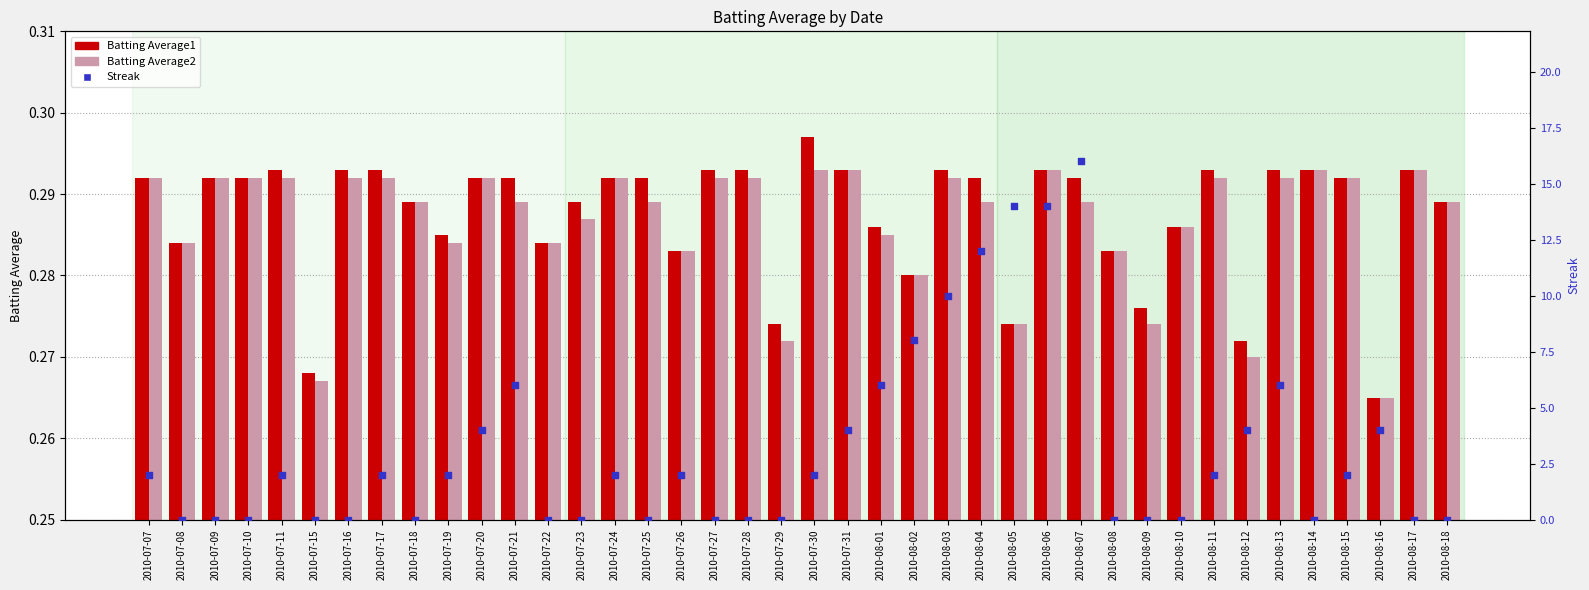

Which series reaches the maximum Y coordinate?

Streak